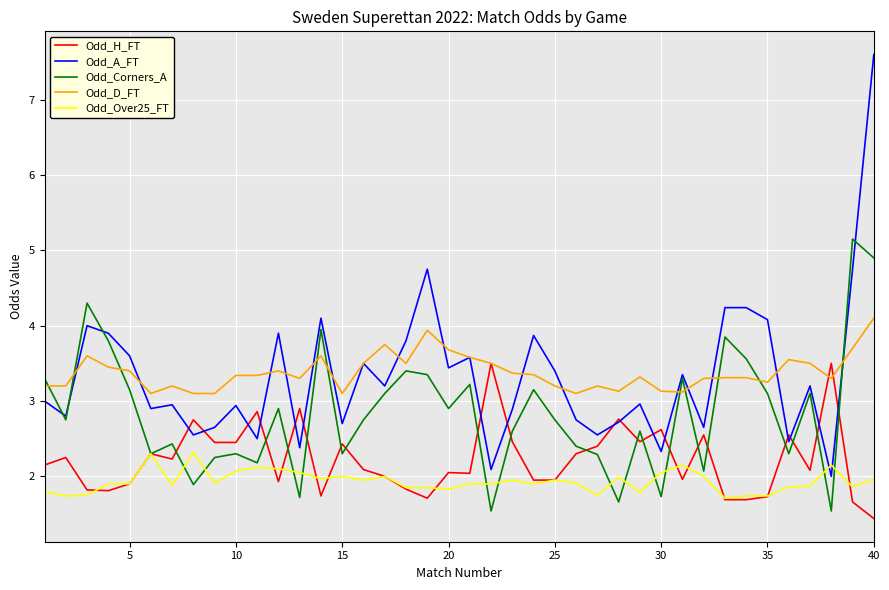

List the series in order of their peak value, lowest first.

Odd_Over25_FT, Odd_H_FT, Odd_D_FT, Odd_Corners_A, Odd_A_FT